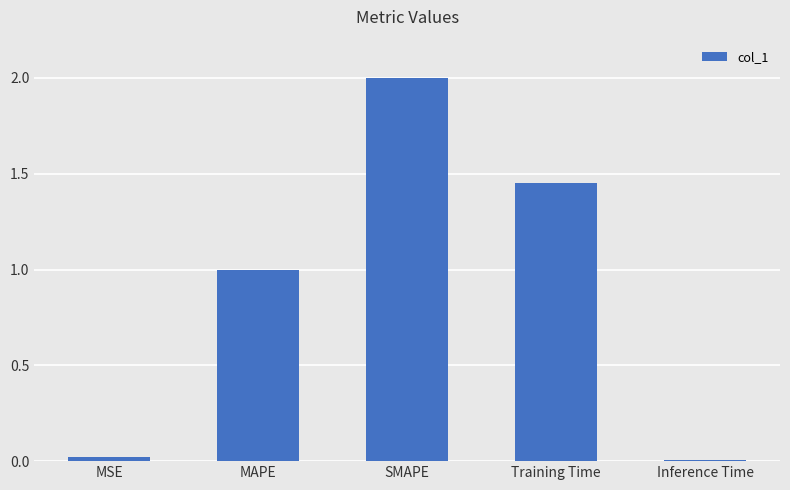

Which category has the highest value across all series?

SMAPE